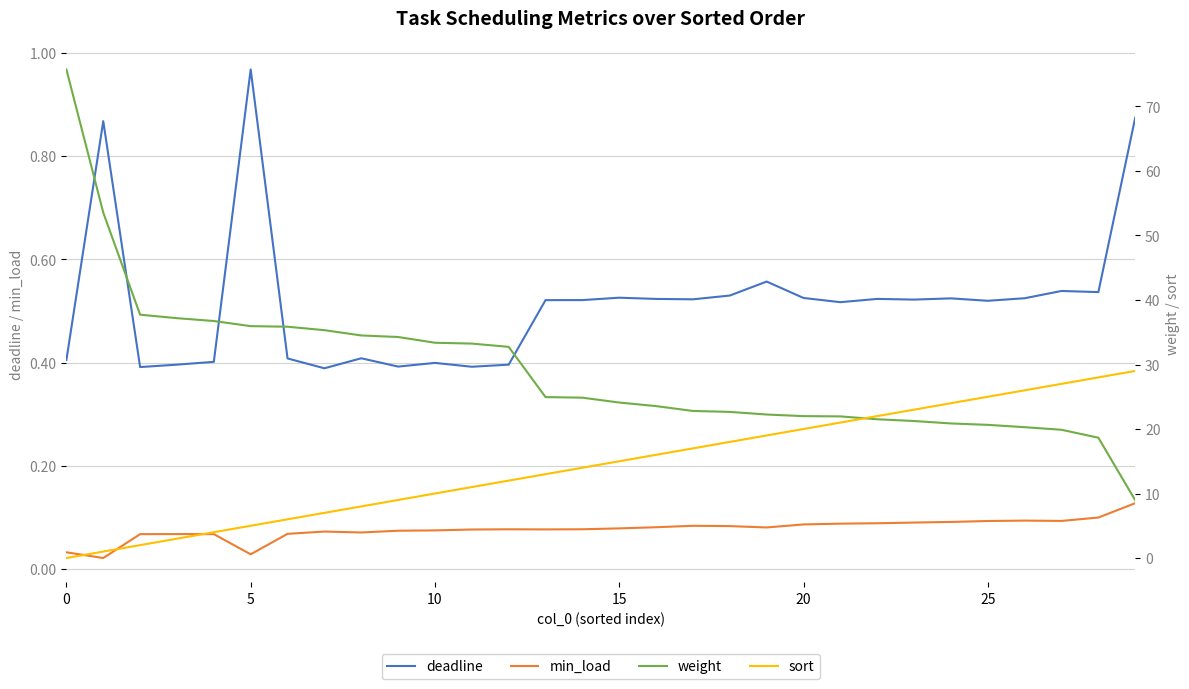

At 29, list the series in order from smallest to largest.

min_load, deadline, weight, sort